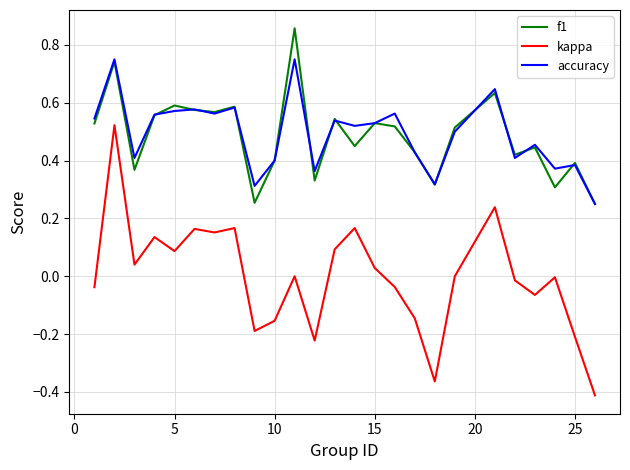

Rank the series by their maximum value, from highest to lowest.

f1, accuracy, kappa